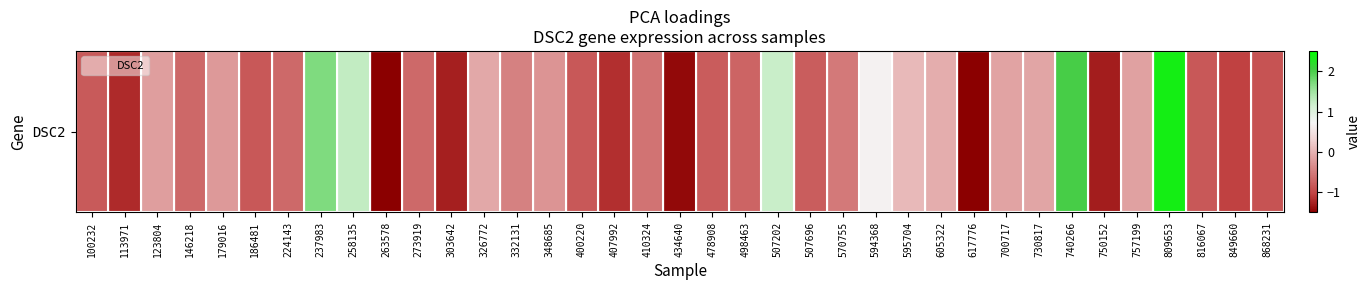

Which label corresponds to the smallest value in the chart?

263578